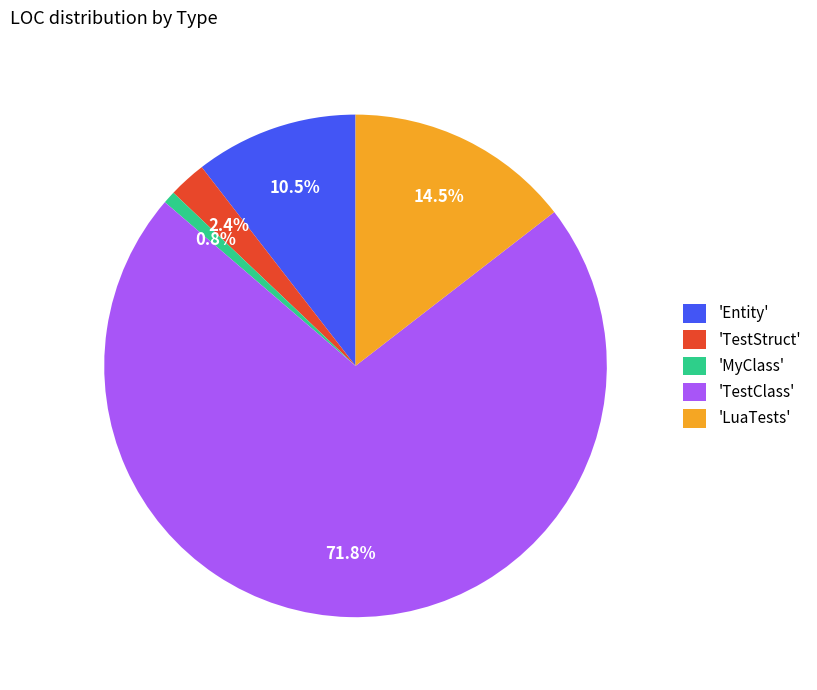

Count the number of slices in the pie.

5